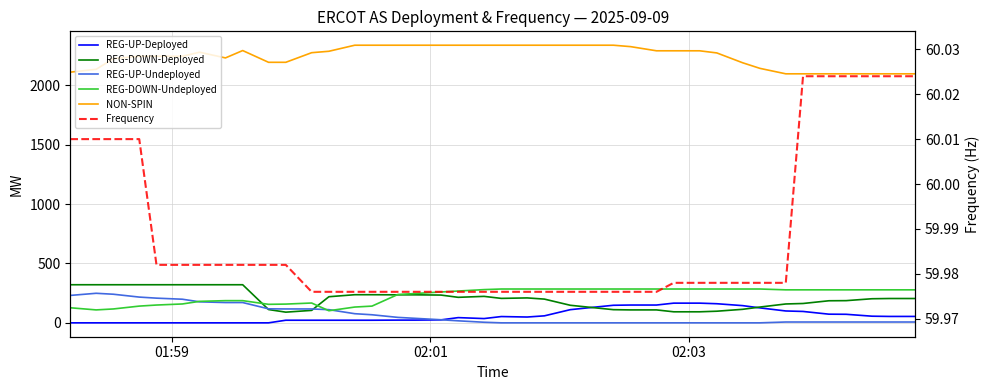

What is the sum of all REG-UP-Deployed values?

2376.0